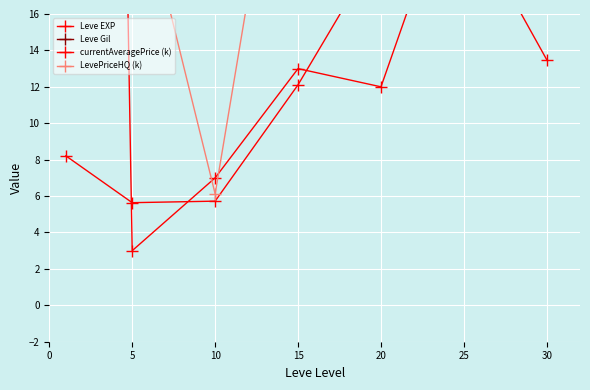

How many data points does each series have?

7